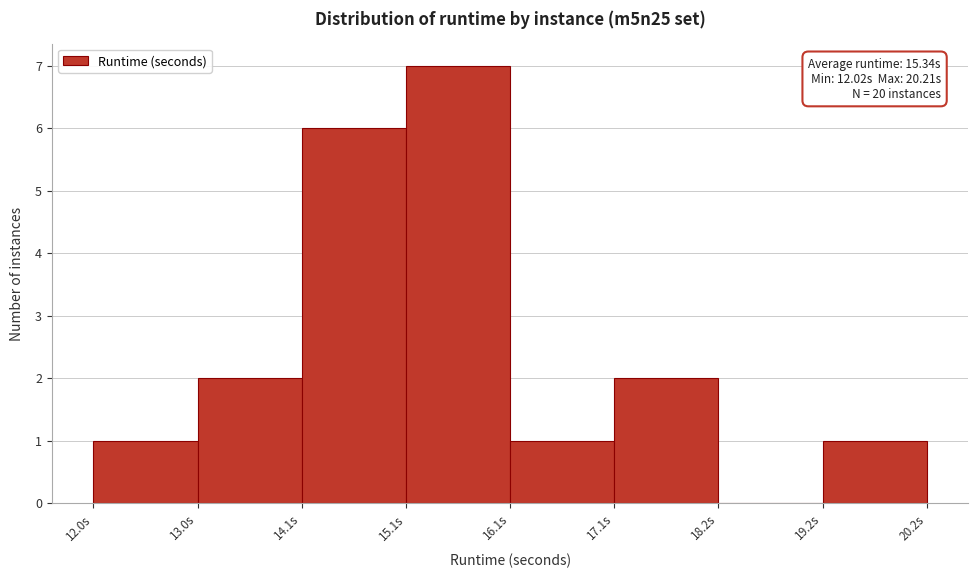

Over which range of the x-axis is the bar tallest?

15.0 to 16.2